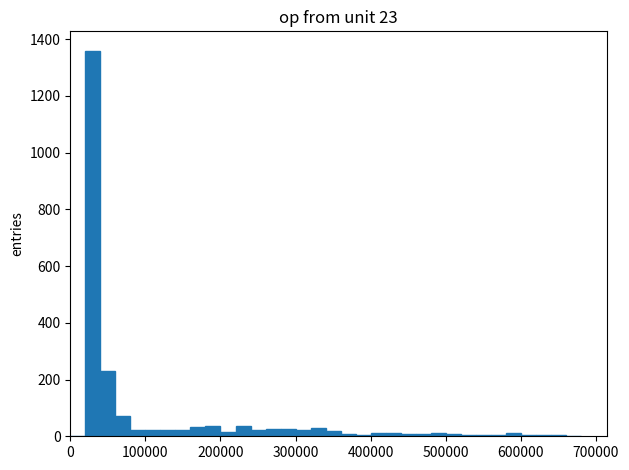

Read against the x-axis, roughly where is the centre of the tallest bar?

30000